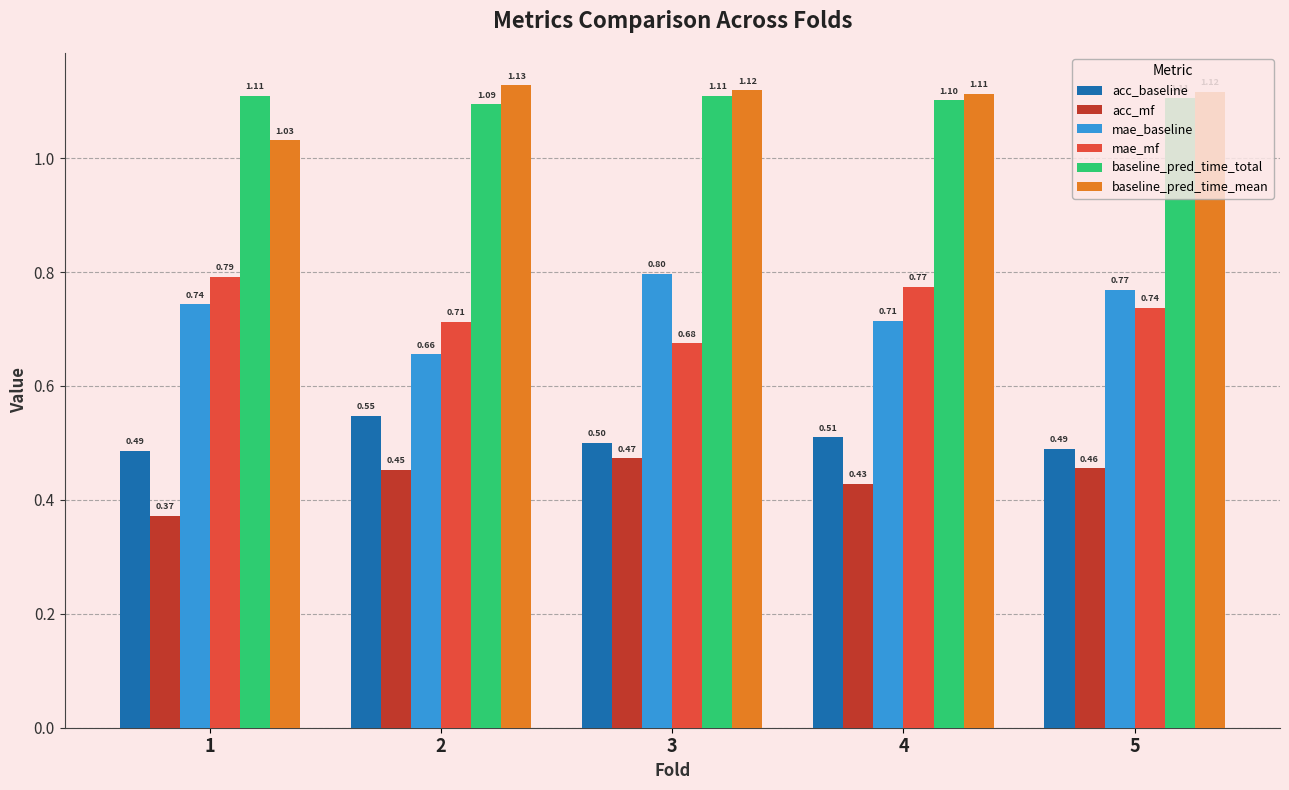

Count the mae_baseline values in the range 0 to 1.

5